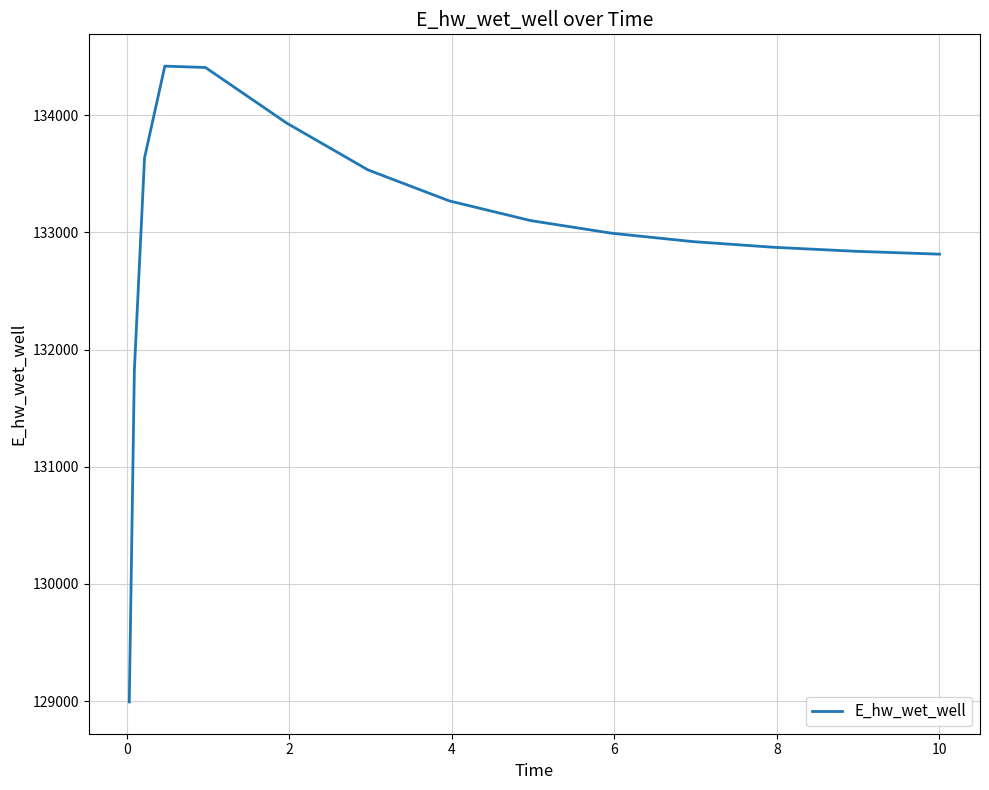

What is the difference between the maximum and minimum values?

5427.0